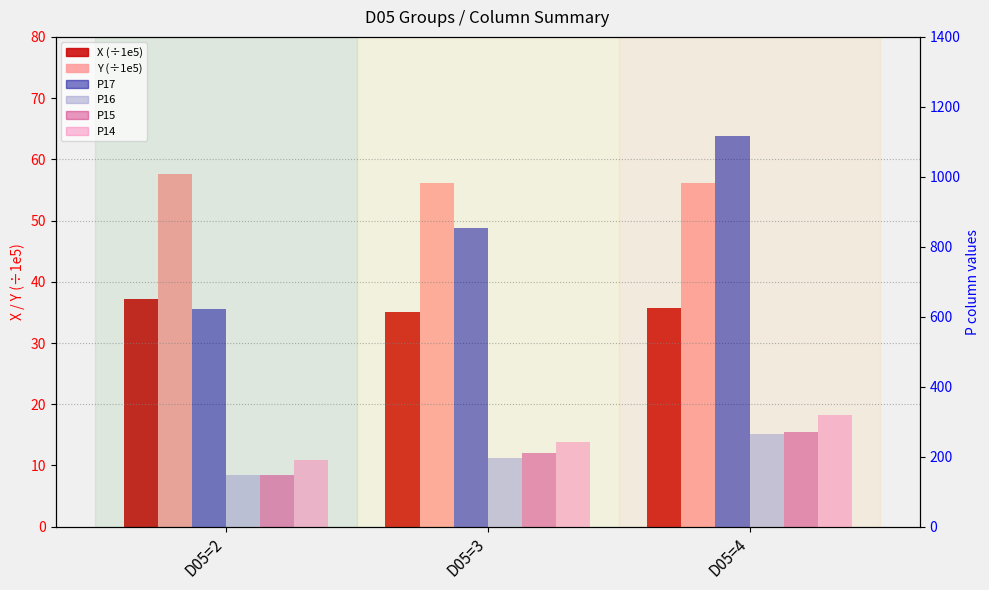

Is it true that X (÷1e5) equals 62.6 at D05=3?

False